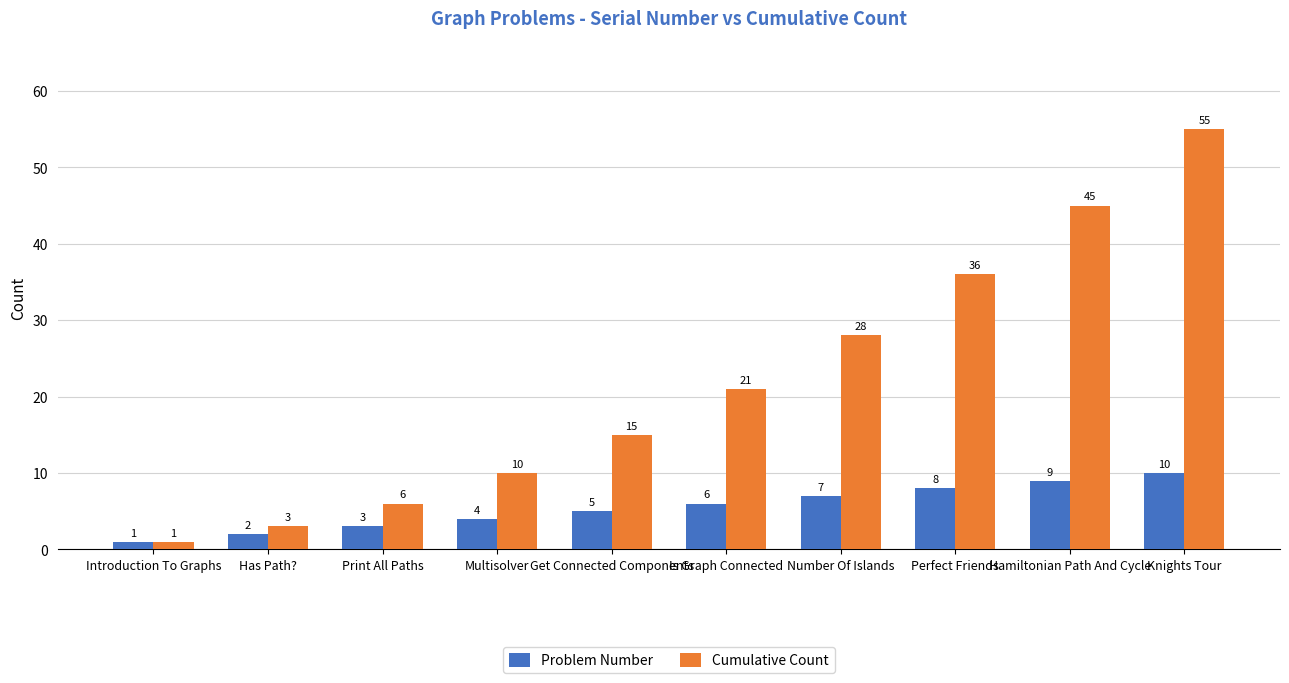

What is the label of the 9th bar from the left?

Hamiltonian Path And Cycle